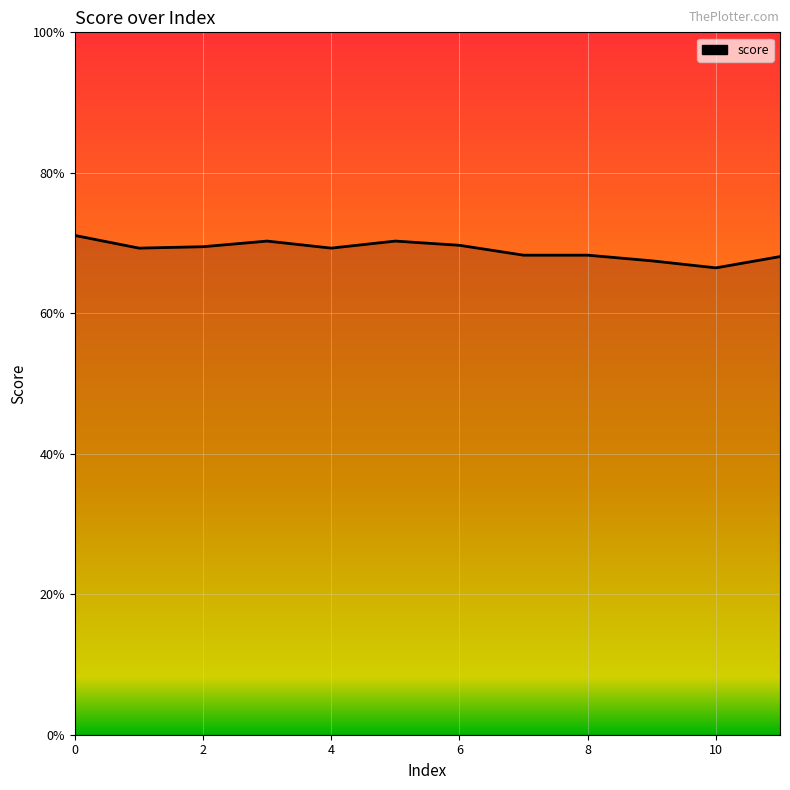

True or false: the data has more than 0 interior local peaks.

True